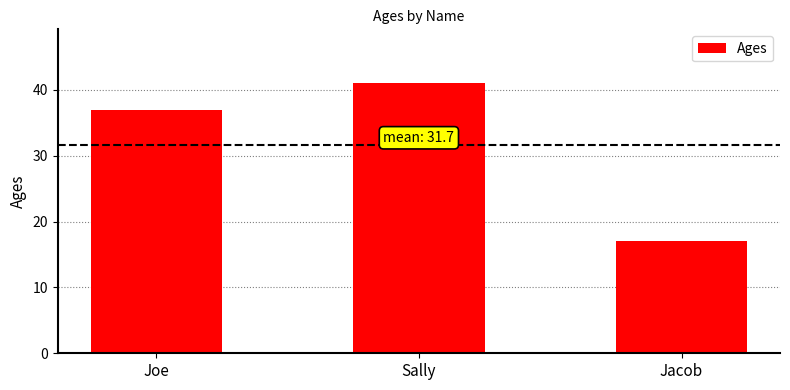

Is it true that the value at Joe is 37?

True